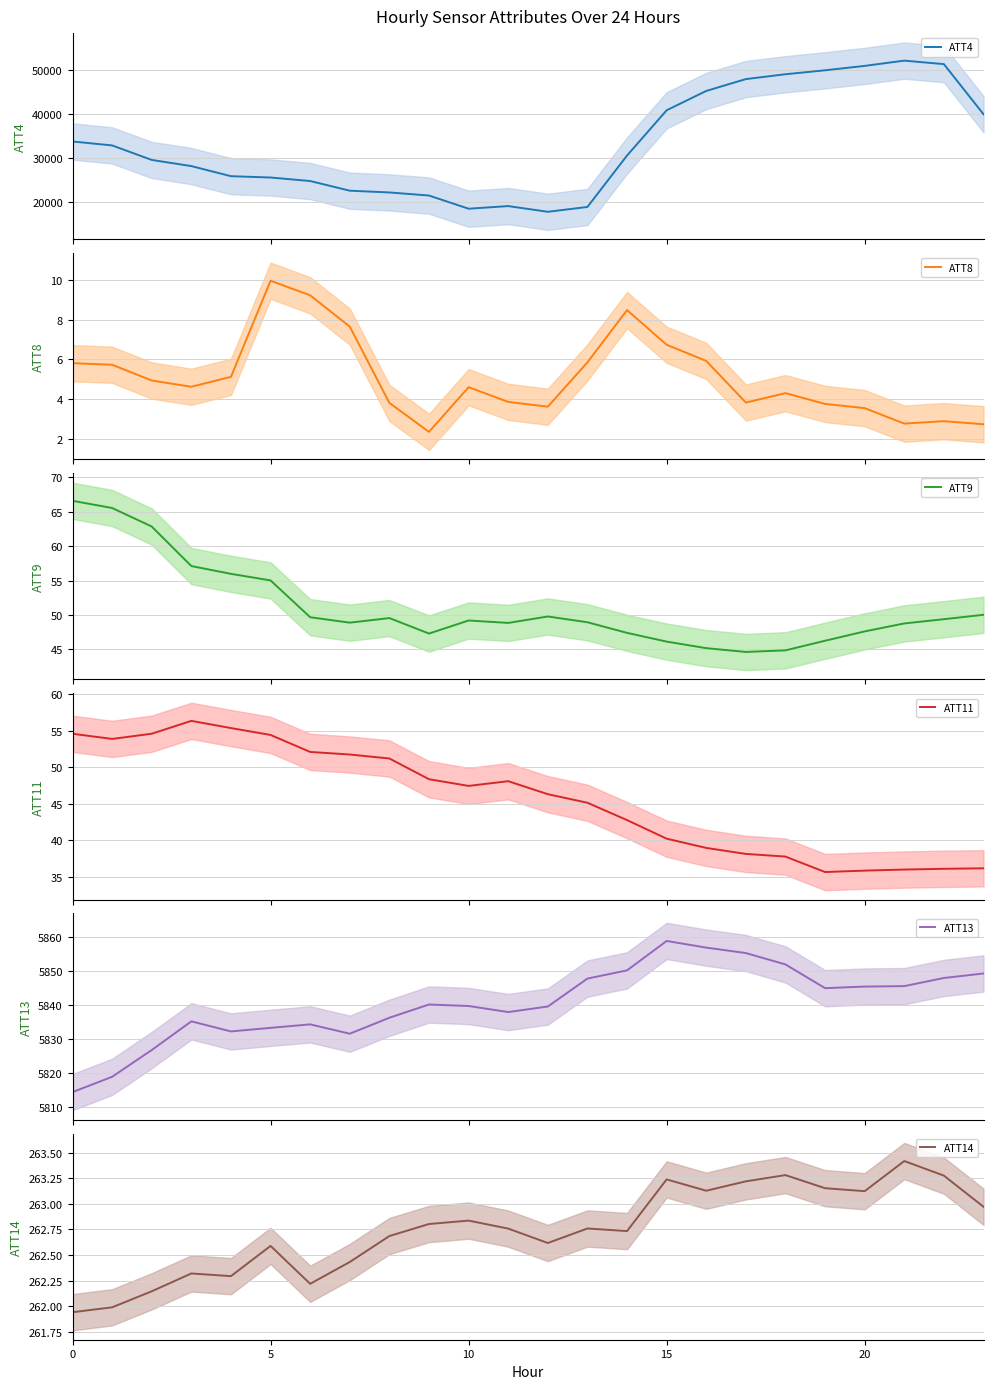

What is the sum of the ATT14 values at 16 and 7?

525.6